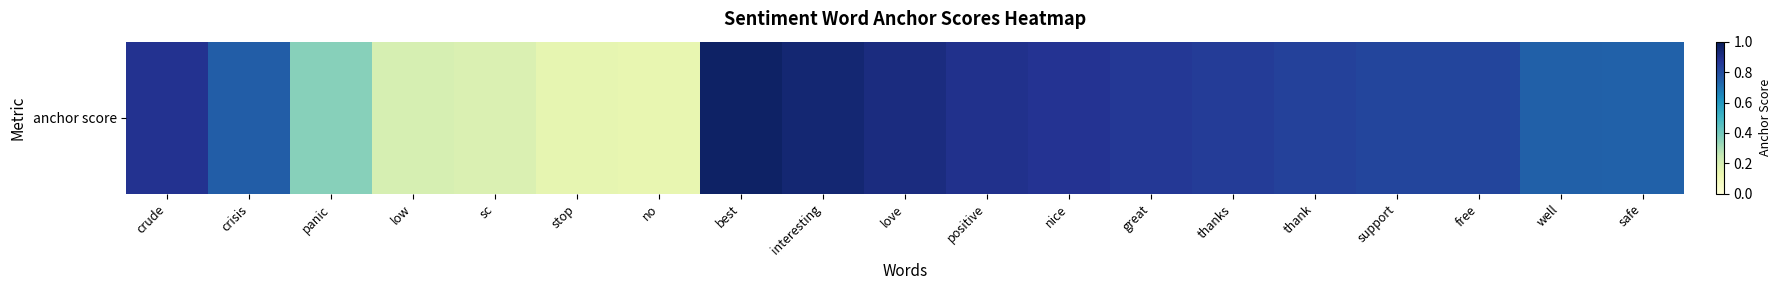

What is the difference between the values at stop and crude?

0.7